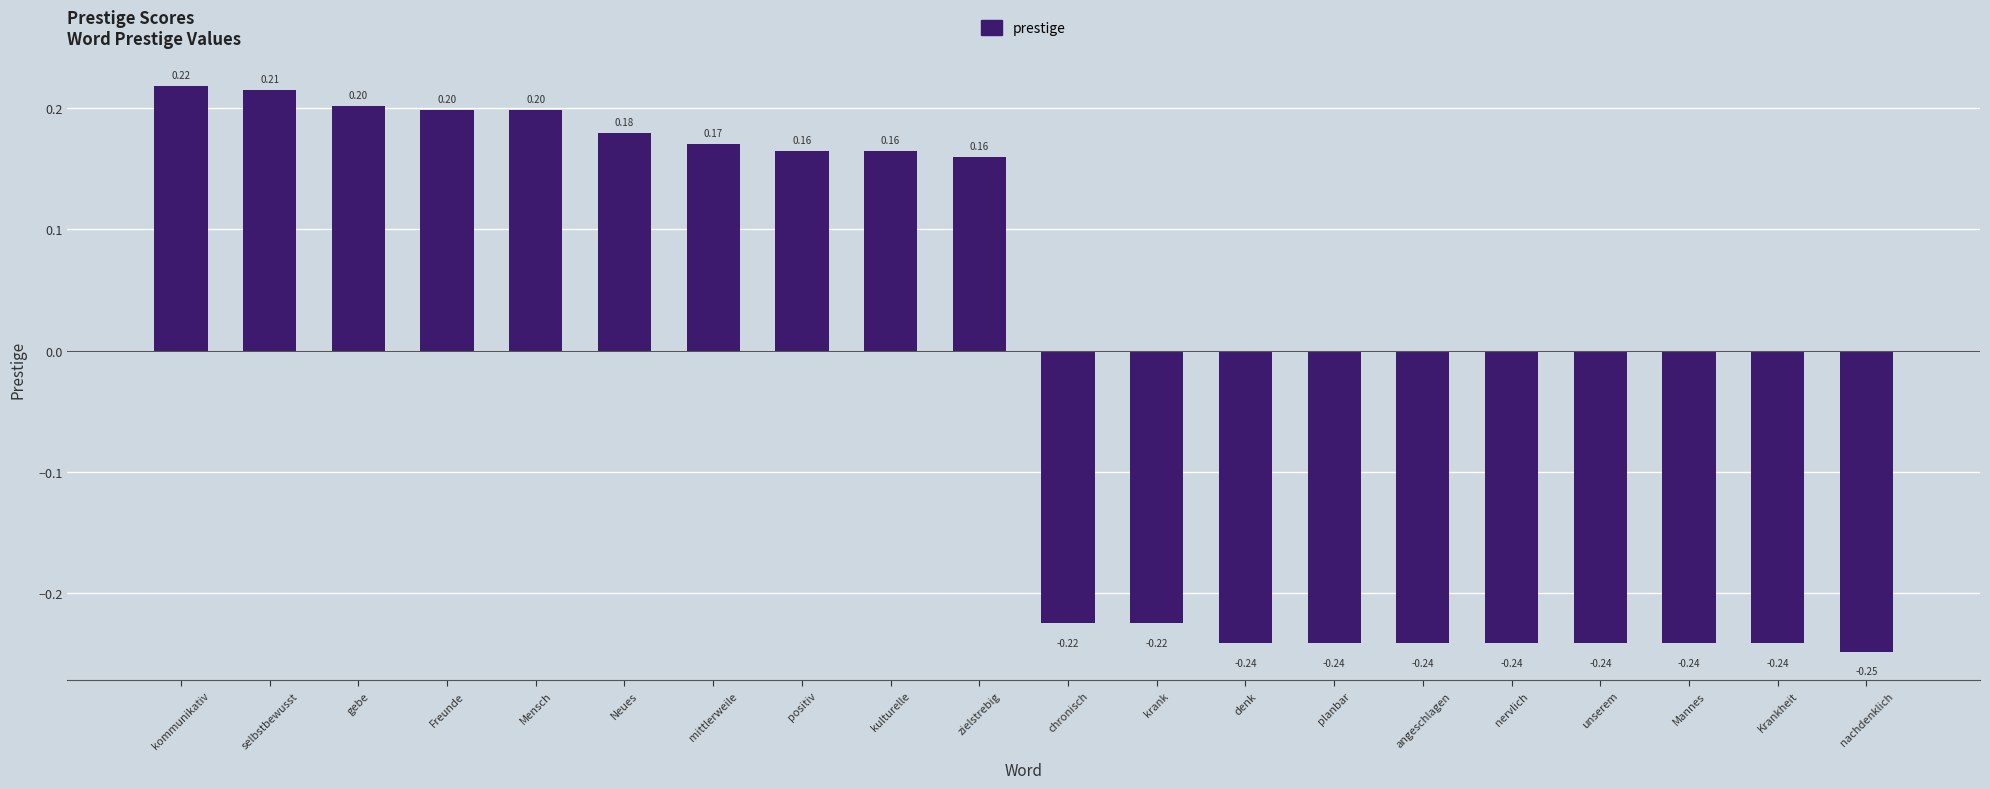

Where does the data first go above 0?

kommunikativ